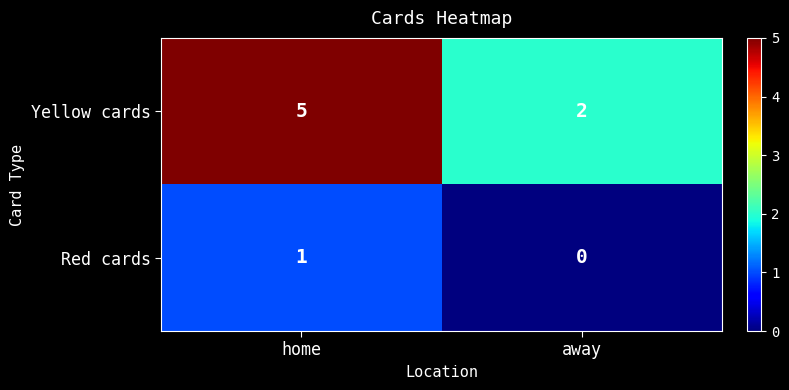

What is the sum of the Yellow cards values at home and away?

7